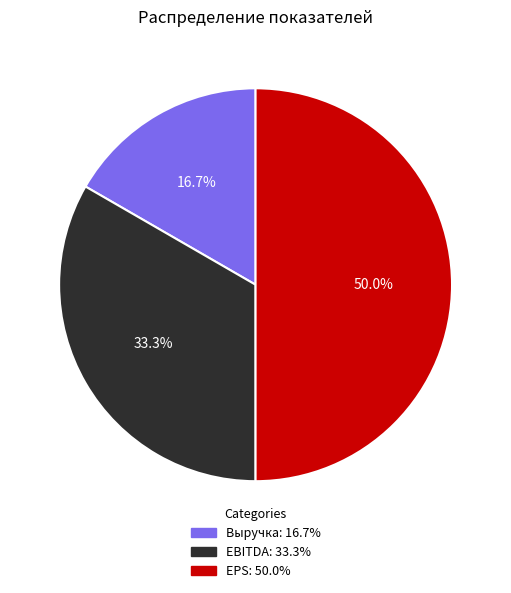

Combined, what portion of the pie is EPS and Выручка?

66.7%